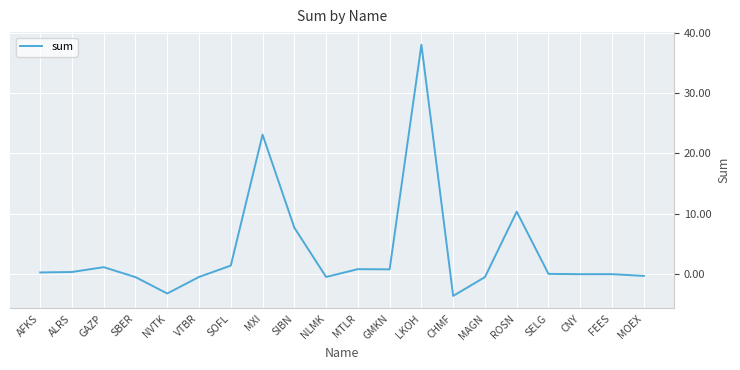

What is the sum of the values at VTBR and SOFL?

1.0